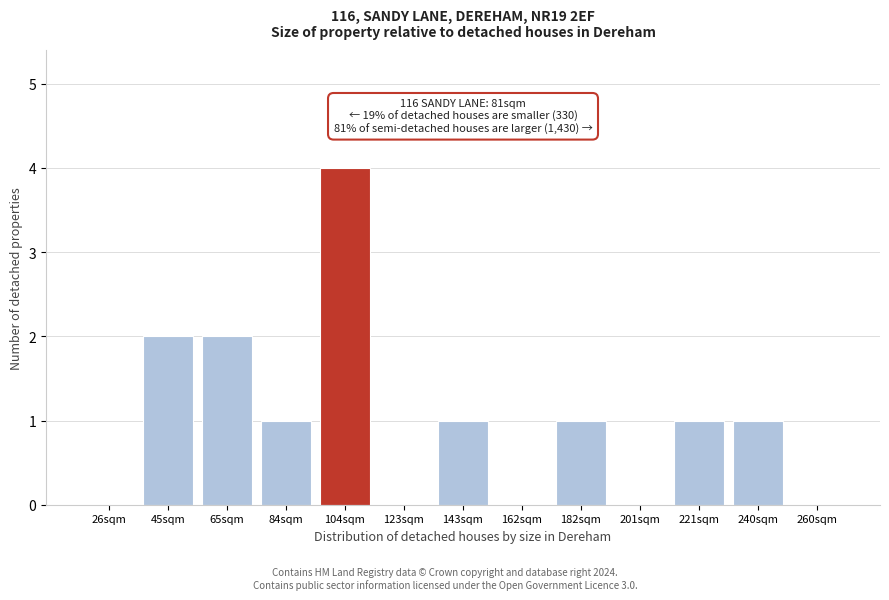

Reading right to left, transcribe all the data shown in this chart.

260sqm=0	240sqm=1	221sqm=1	201sqm=0	182sqm=1	162sqm=0	143sqm=1	123sqm=0	104sqm=4	84sqm=1	65sqm=2	45sqm=2	26sqm=0